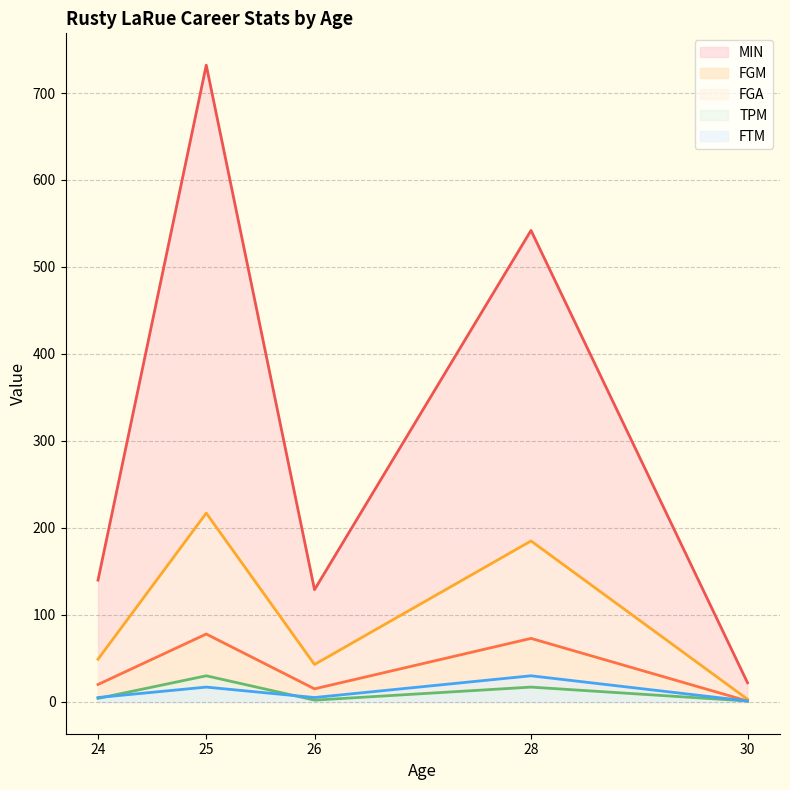

What is the sum of the MIN values at 28 and 30?

564